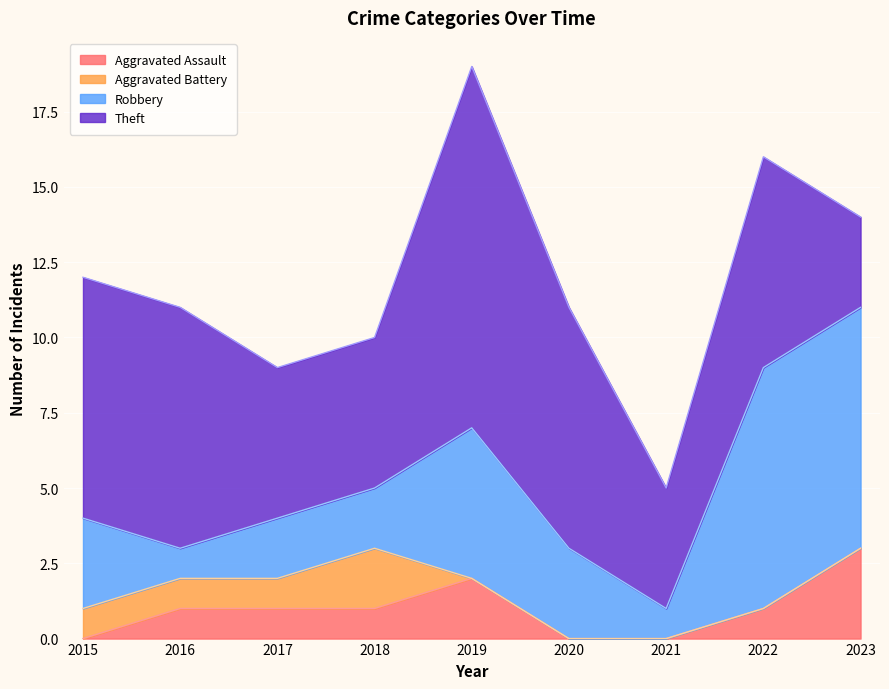

Reading right to left, what are all the values shown in this chart?

Aggravated Assault: 2023=3	2022=1	2021=0	2020=0	2019=2	2018=1	2017=1	2016=1	2015=0
Aggravated Battery: 2023=0	2022=0	2021=0	2020=0	2019=0	2018=2	2017=1	2016=1	2015=1
Robbery: 2023=8	2022=8	2021=1	2020=3	2019=5	2018=2	2017=2	2016=1	2015=3
Theft: 2023=3	2022=7	2021=4	2020=8	2019=12	2018=5	2017=5	2016=8	2015=8